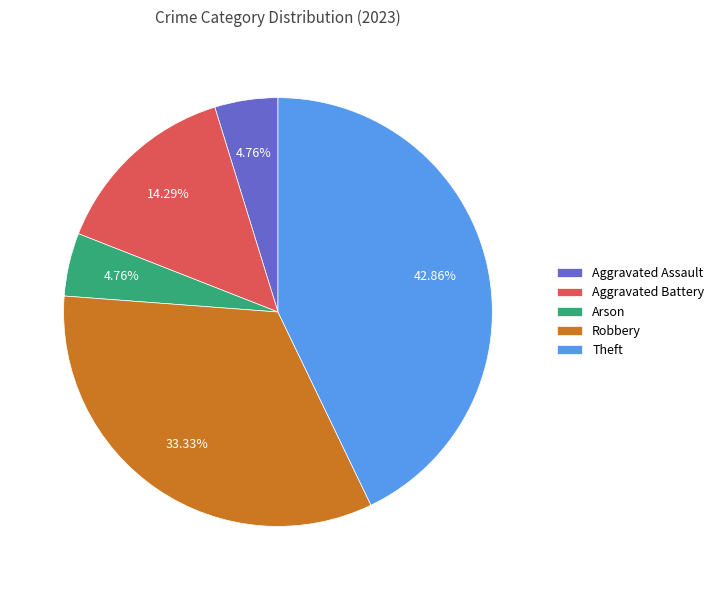

Approximately how many times larger is the value at Robbery compared to Theft?

0.8